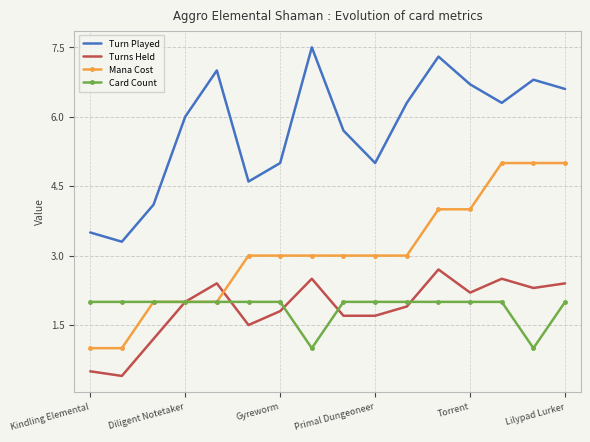

What is the highest value of the Turns Held series?

2.7